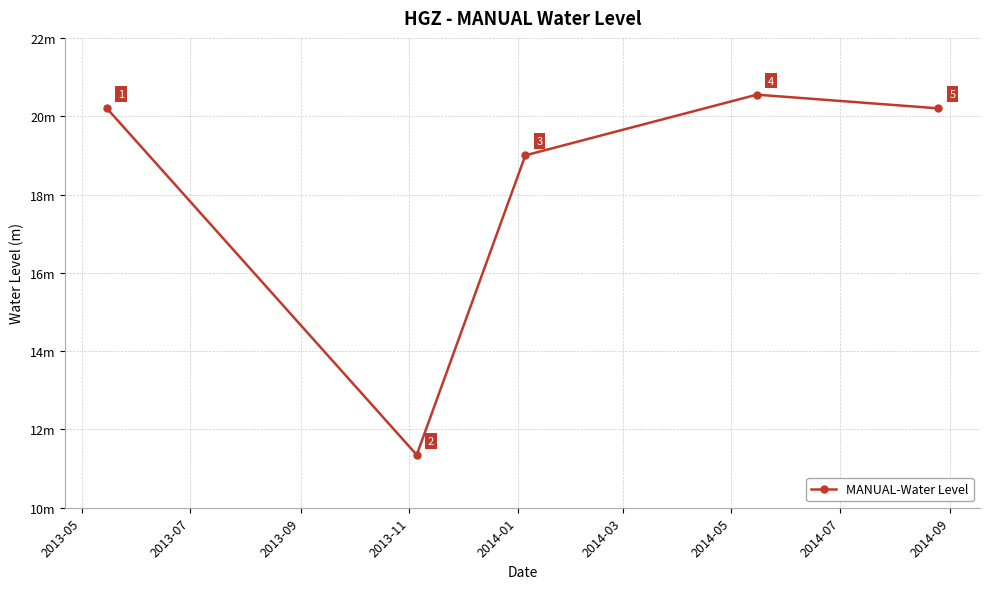

Is this an area chart (filled region under the line)?

No